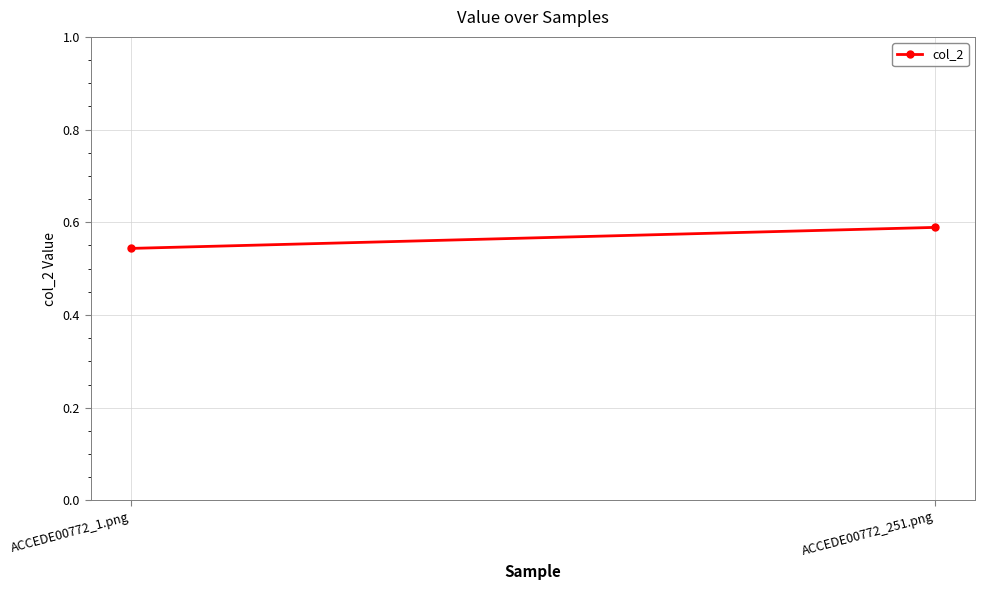

Which label corresponds to the smallest value in the chart?

ACCEDE00772_1.png